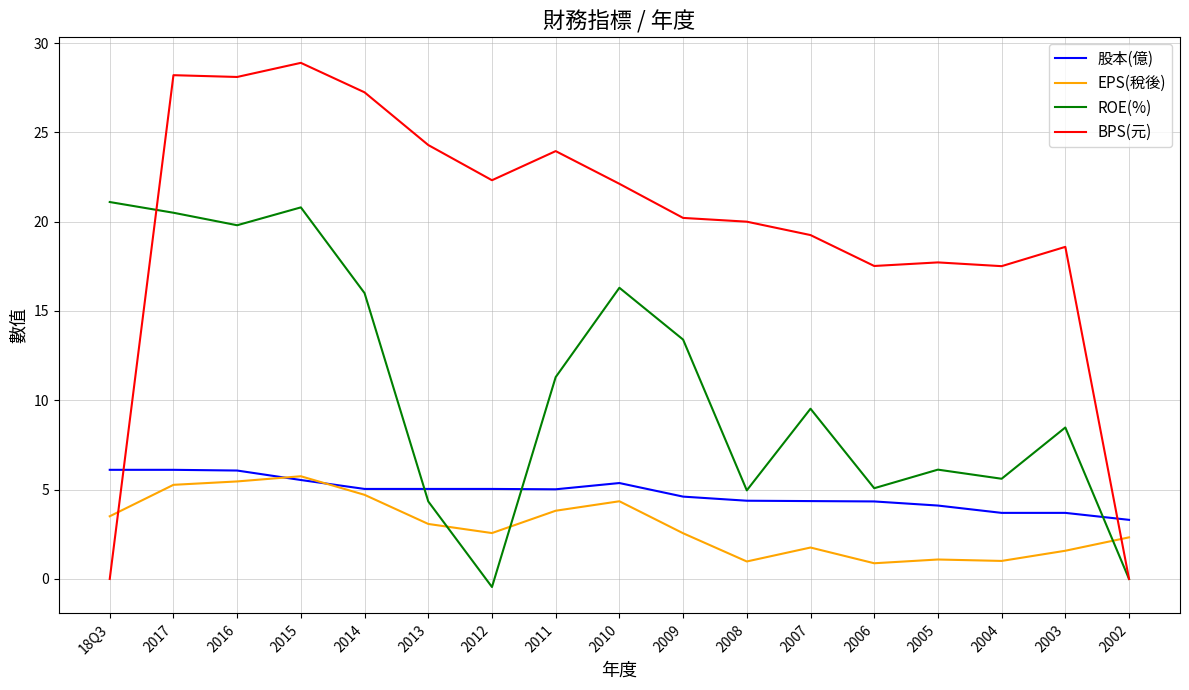

What position from the right is 2013?

12